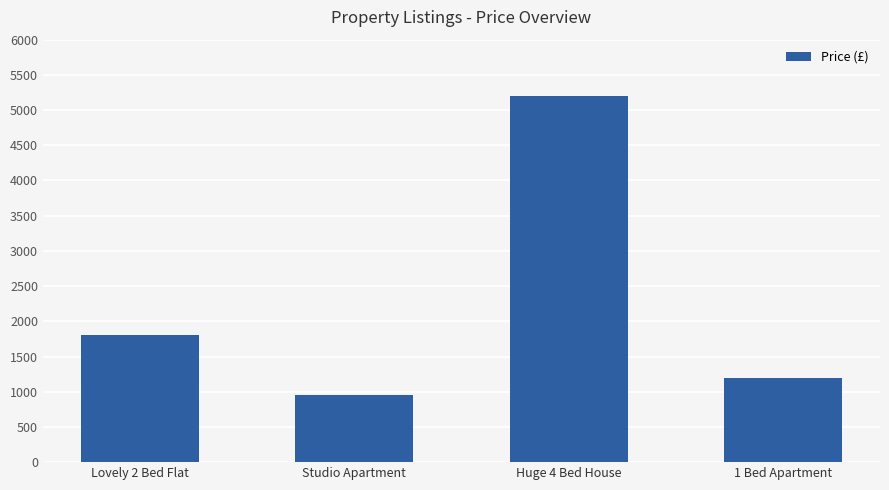

What position from the right is Lovely 2 Bed Flat?

4